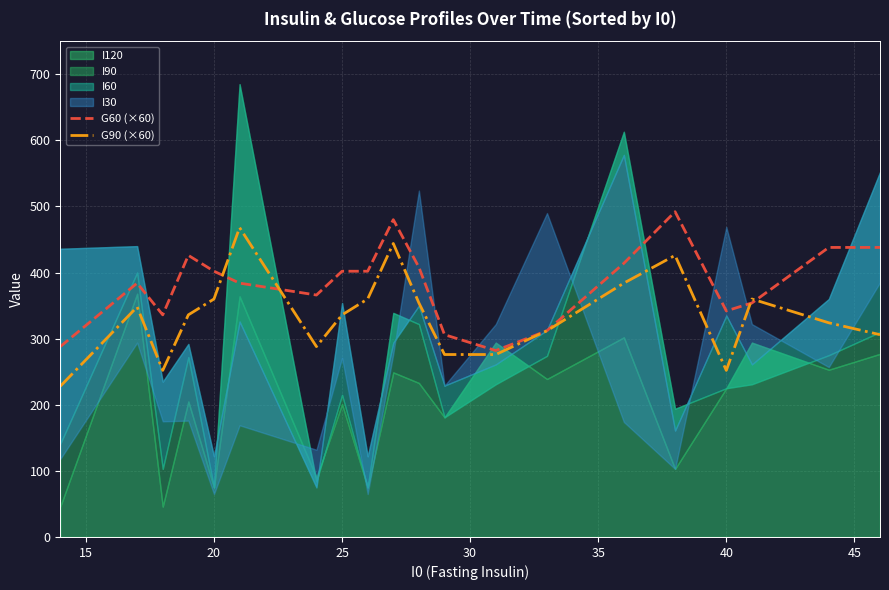

True or false: G90 (×60) has a value of 360.0 at 20.

True